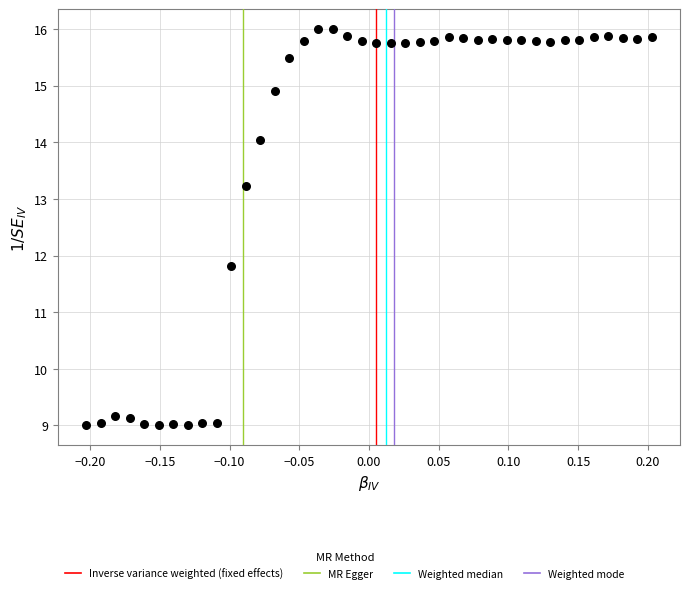

What Y value in the scatter plot is closest to 12?

11.8